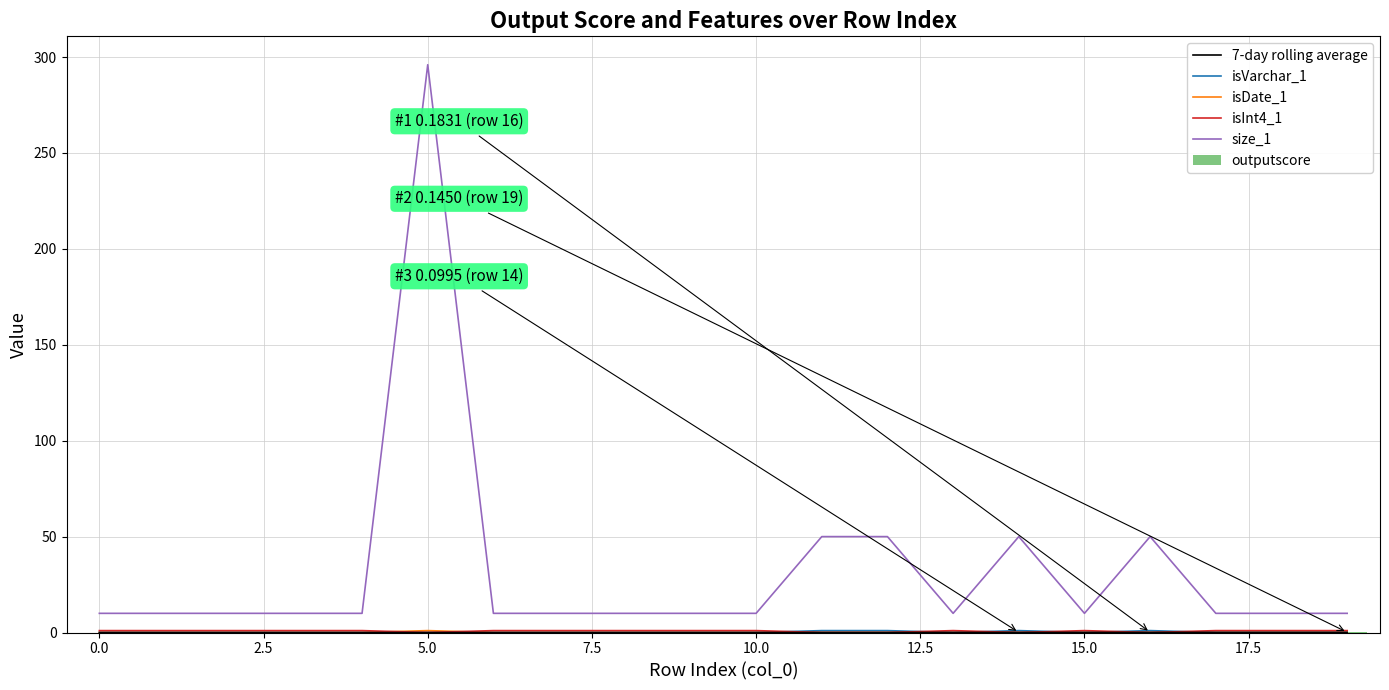

What is the value of the size_1 bar at the 10th from the left?

10.0